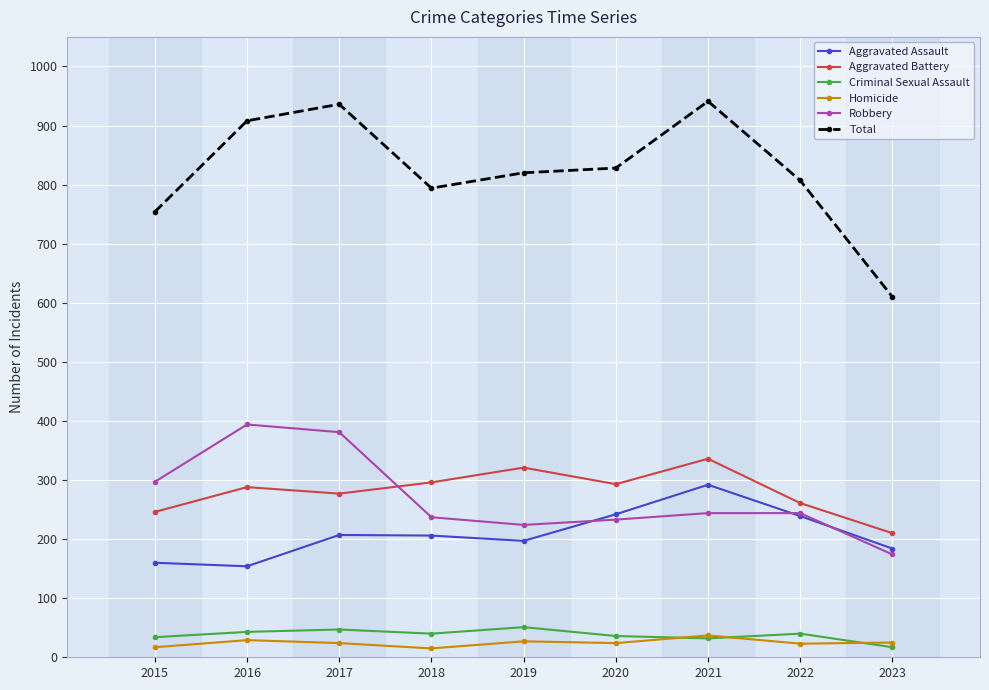

True or false: Aggravated Battery and Criminal Sexual Assault intersect in this chart.

False